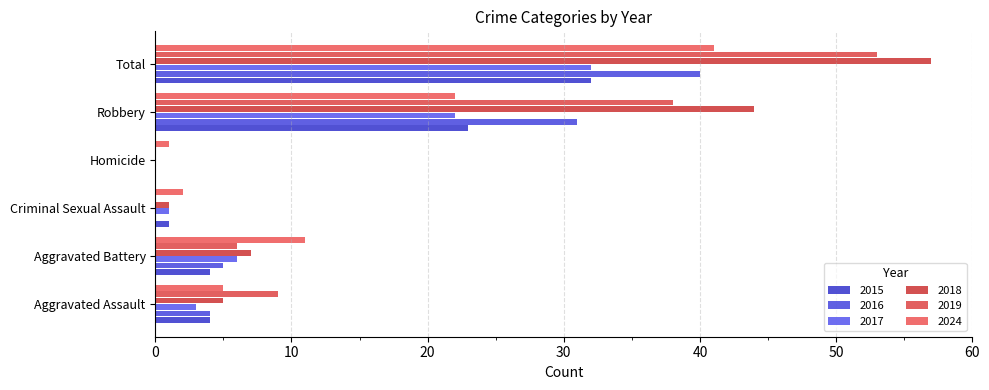

What is the difference between the second highest and minimum values in the 2017 series?

22